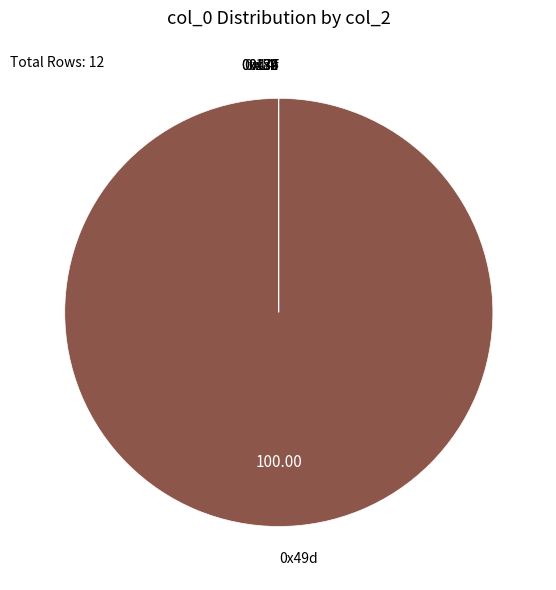

Does any single category account for the majority?

Yes